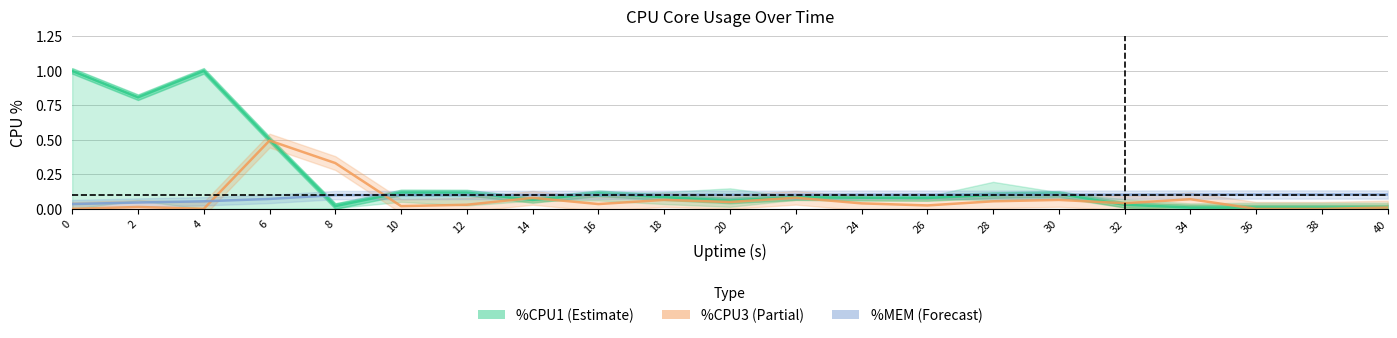

Is the value of %CPU3 at 20 greater than the value of %CPU1 at 22?

No